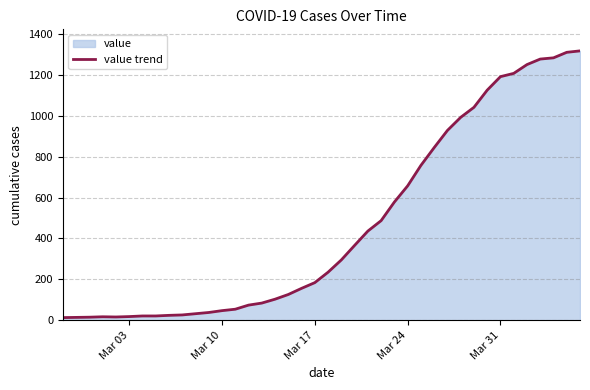

Is it true that the value at Mar 17 is 93?

False